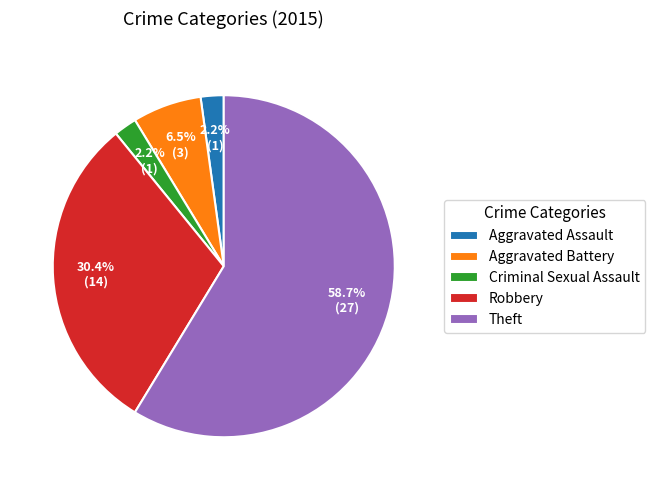

What is the ratio of the value at Aggravated Assault to the value at Aggravated Battery?

0.3